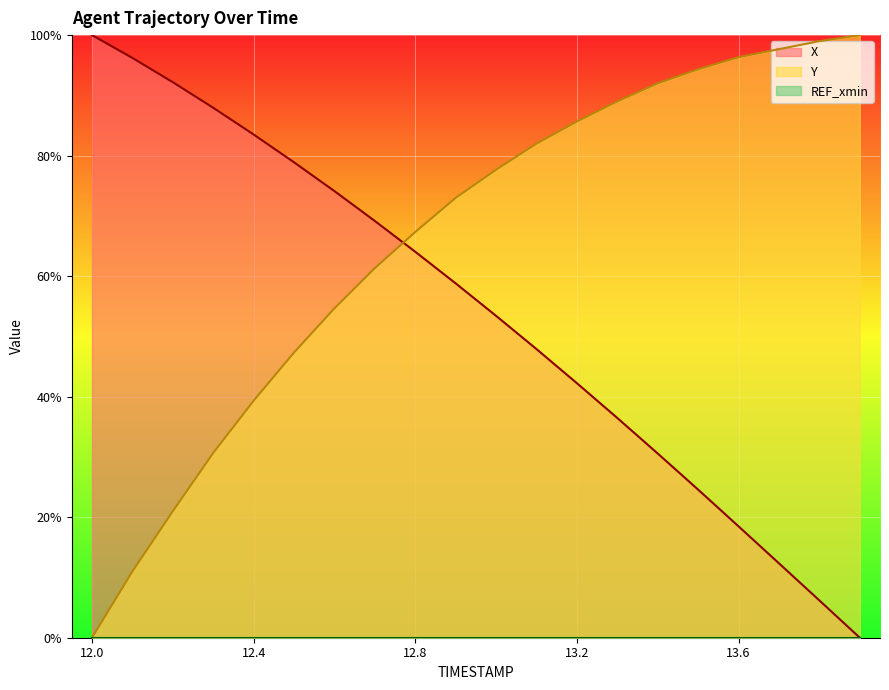

At how many categories does at least one series exceed 54?

20